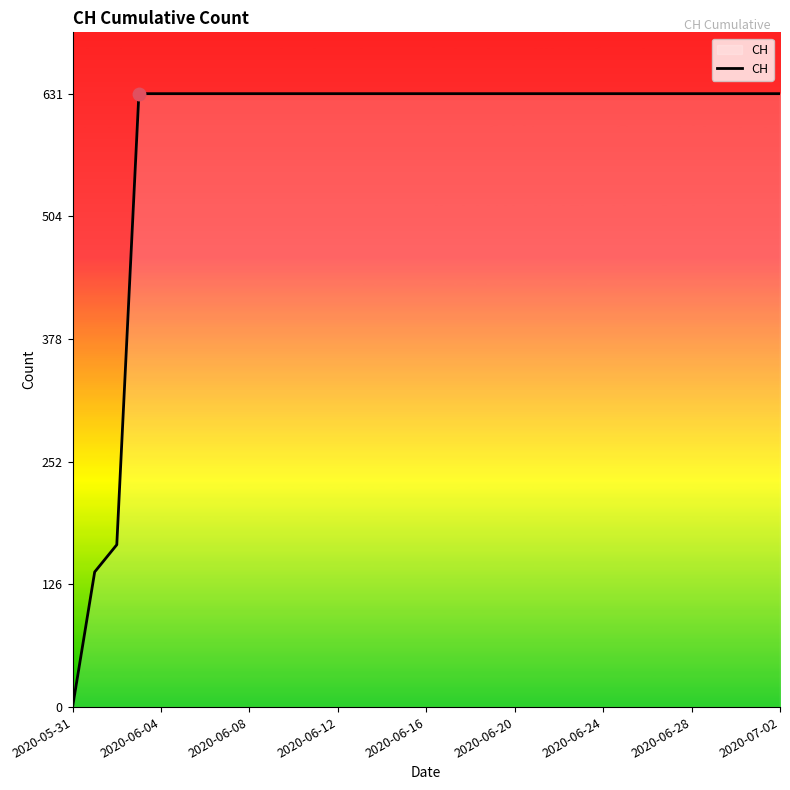

What is the maximum value shown in the chart?

631